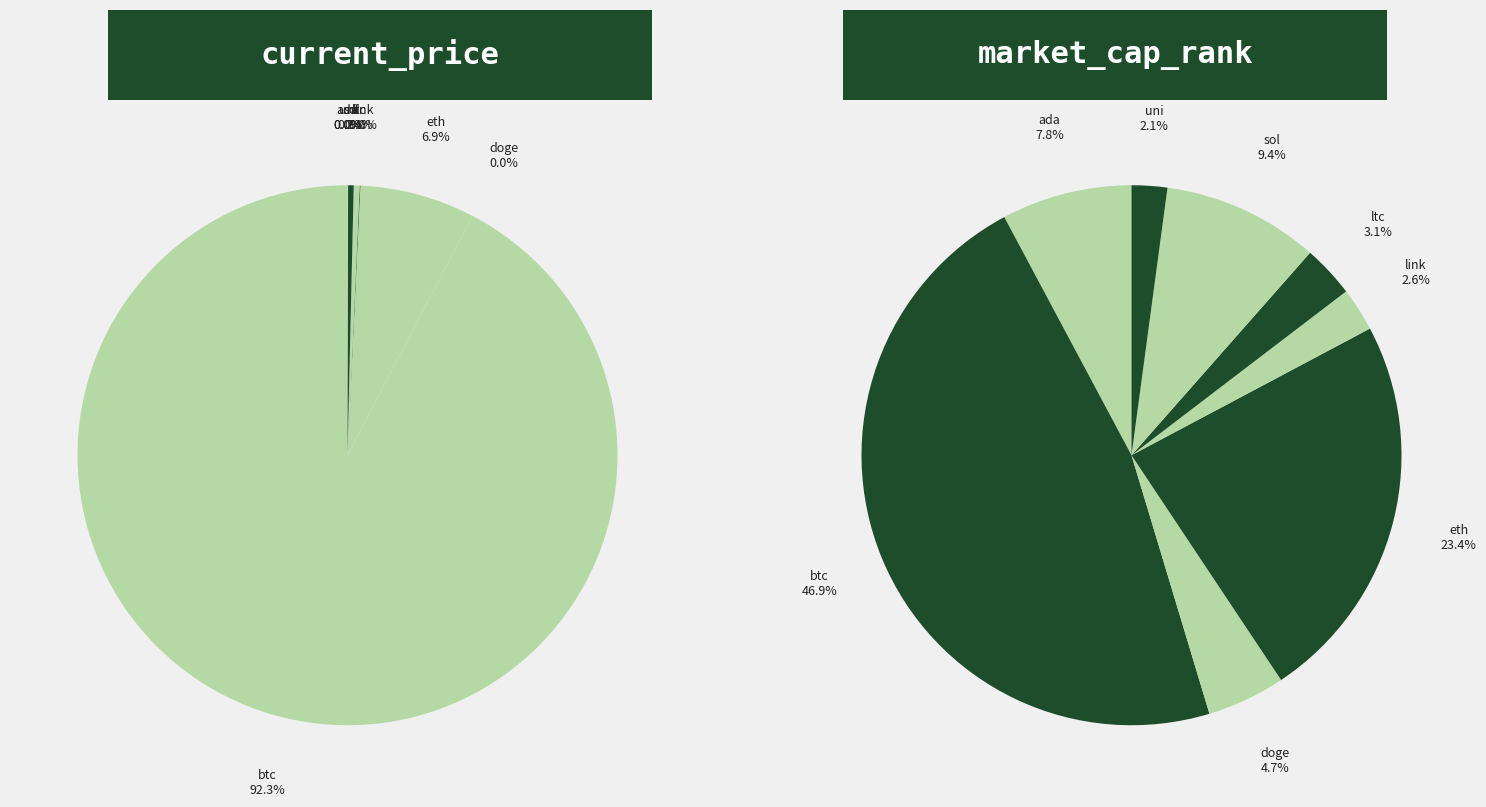

Is it true that uni is 1% of the pie?

False